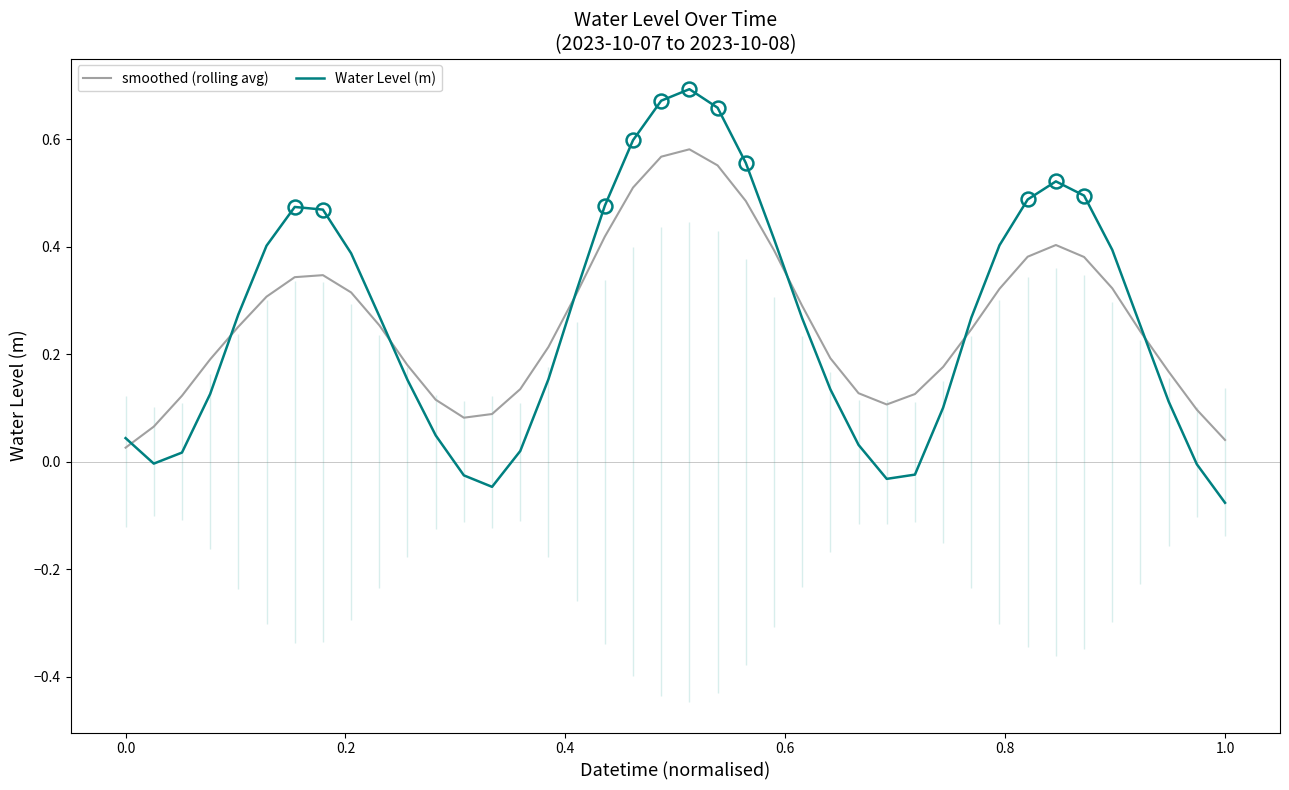

What is the average value of the Water Level (m) series?

0.3